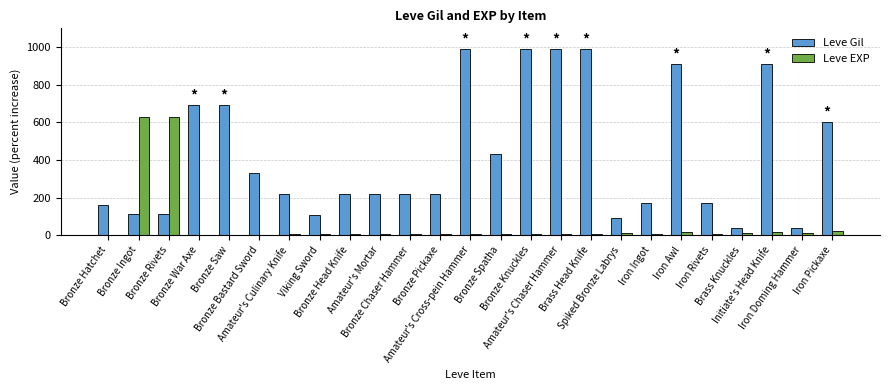

Which series has the largest total across all categories?

Leve Gil